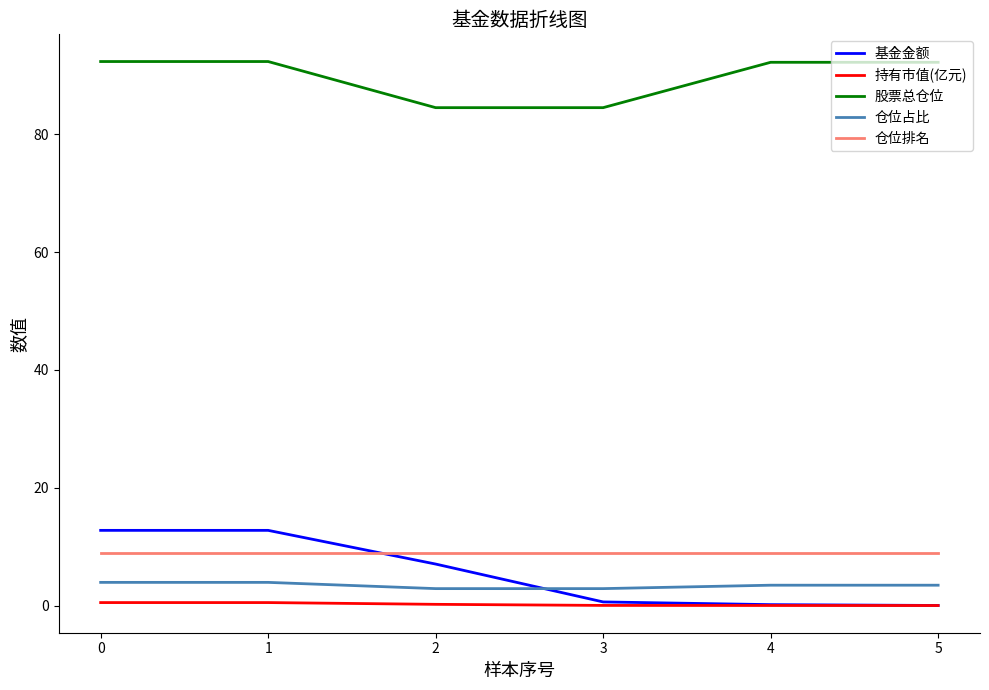

What is the average value of the 基金金额 series?

5.6